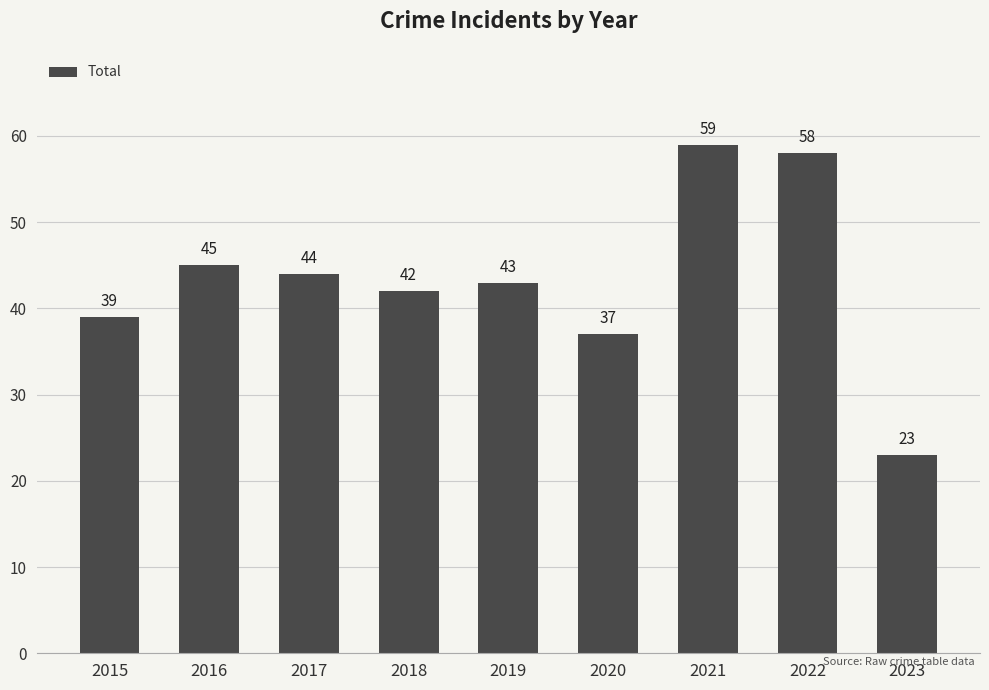

What is the value of the 4th bar from the left?

42